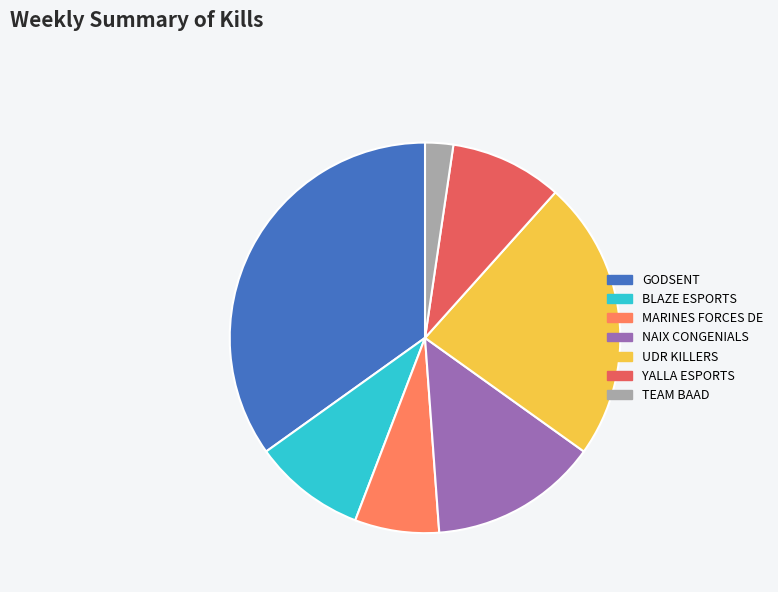

Is the sum of NAIX CONGENIALS and UDR KILLERS greater than half?

No